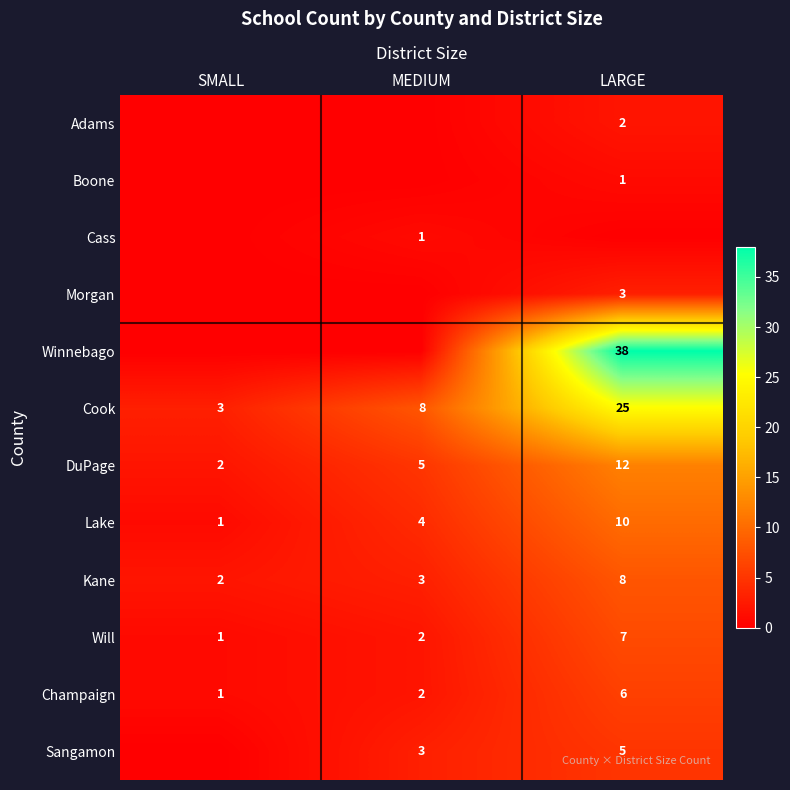

What is the difference between the maximum and minimum values in the Kane series?

6